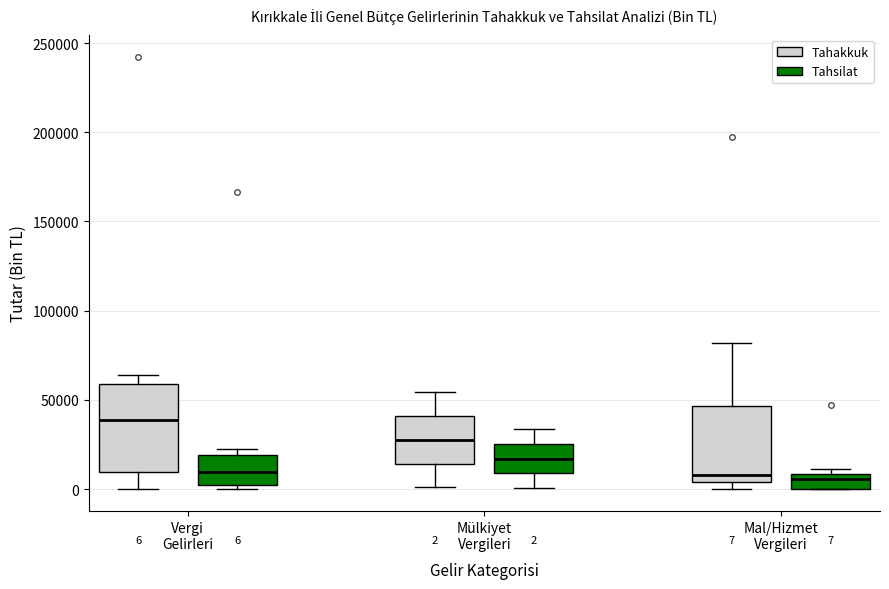

Comparing the boxes themselves (not the whiskers), which one is the tallest?

Vergi Gelirleri (Tahakkuk)